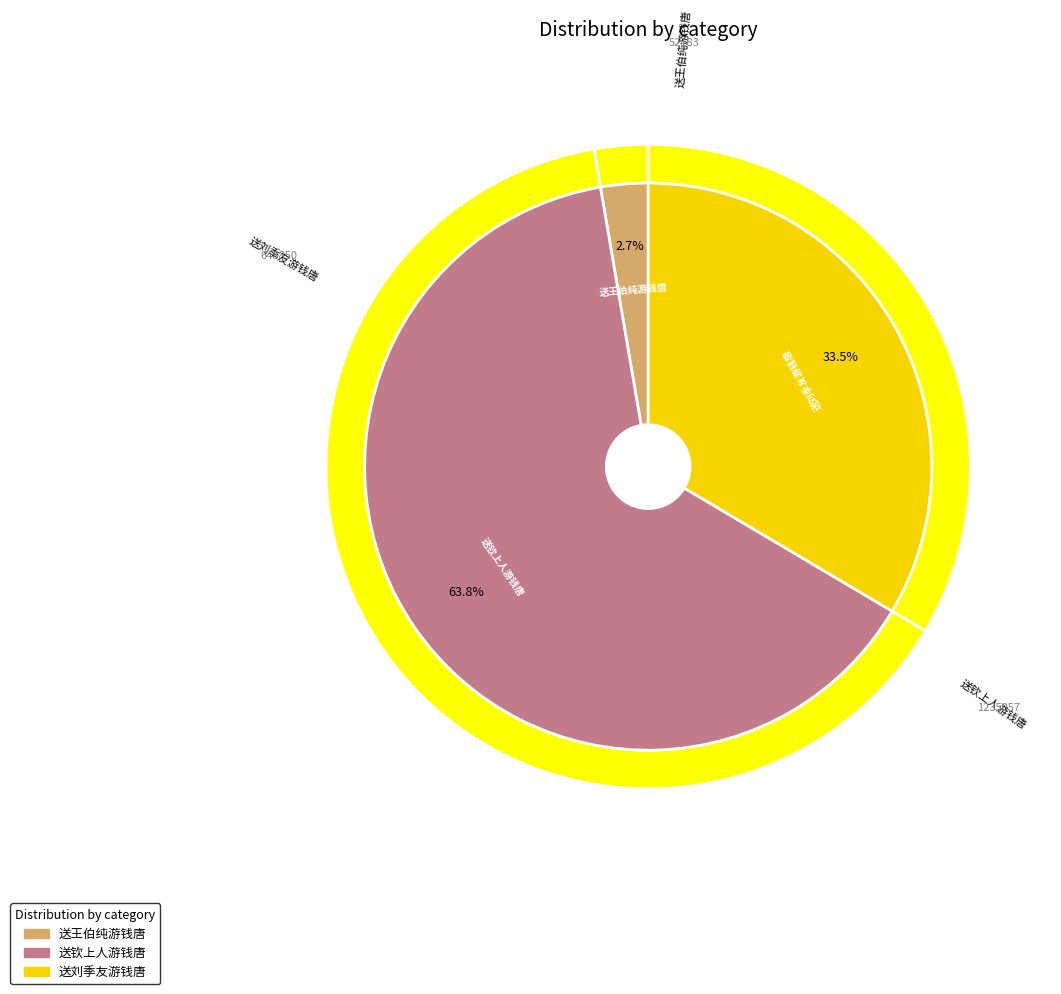

Is 送刘季友游钱唐 the majority of the pie?

No